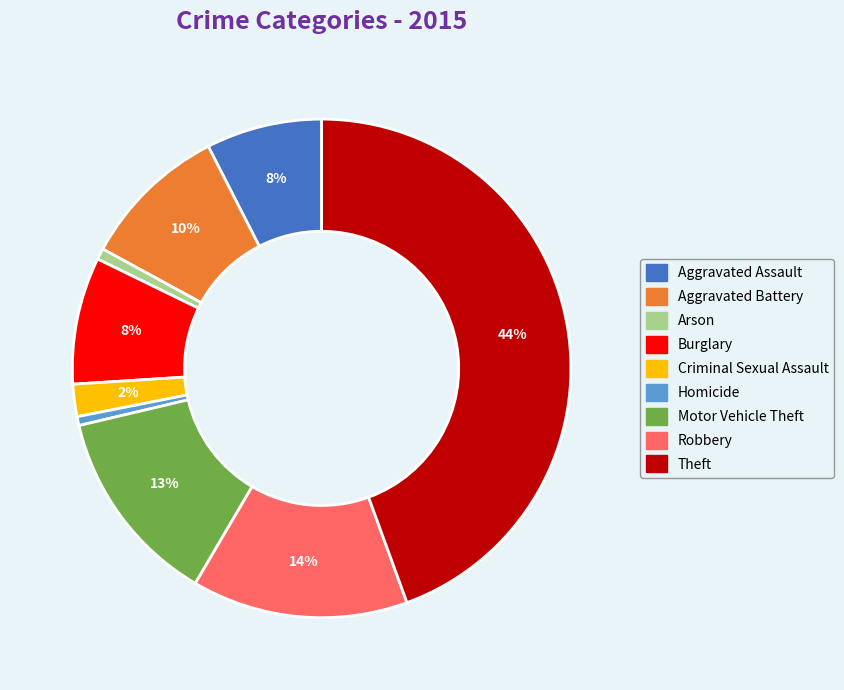

How many segments does this pie chart have?

9